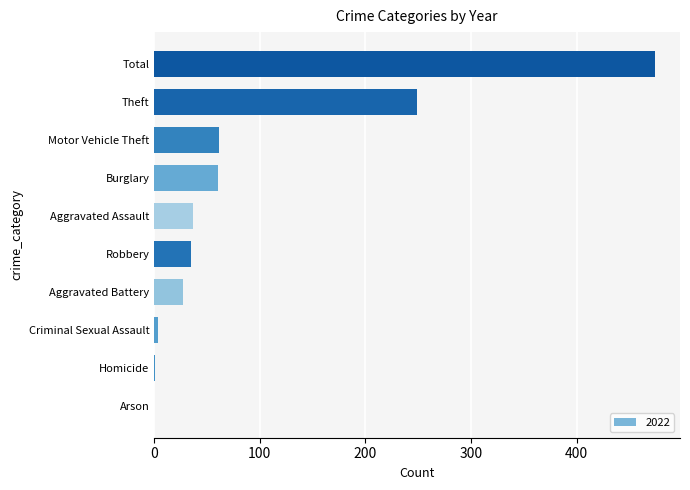

What is the sum of the values at Theft and Aggravated Assault?

286